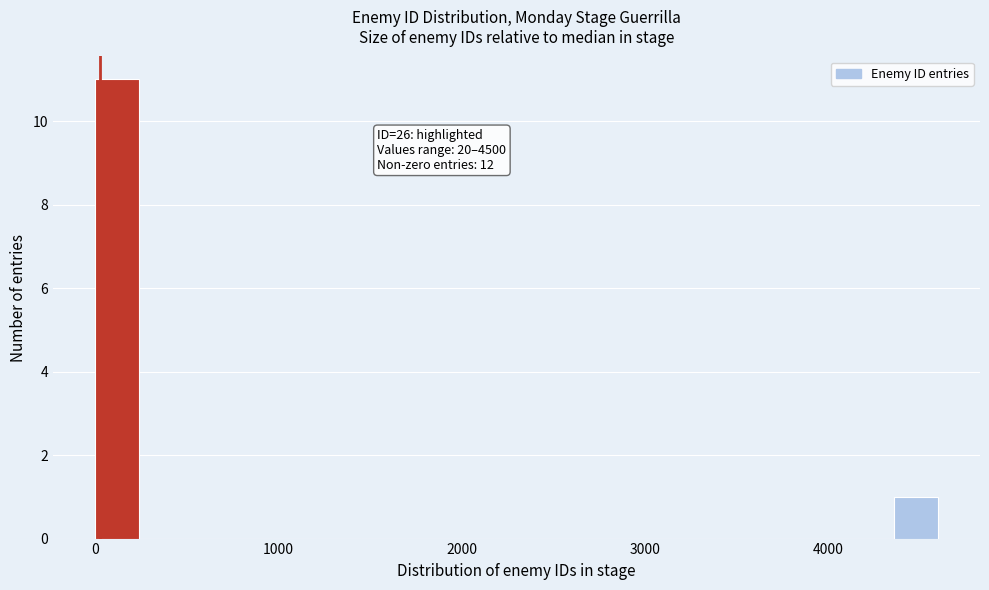

Around what value on the x-axis is the tallest bar? Give the approximate position of its centre, as read against the axis.

100